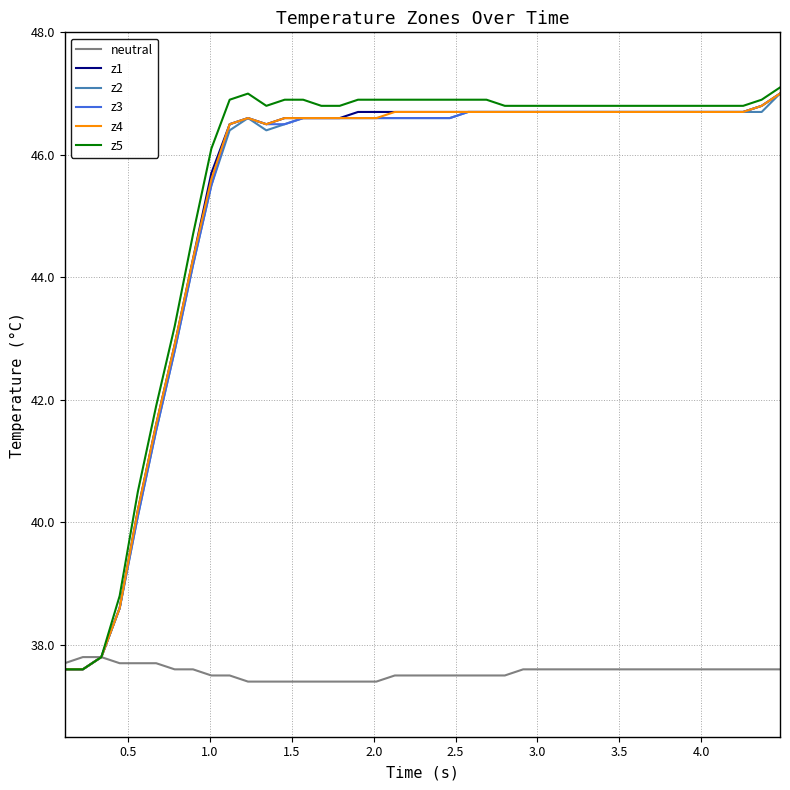

What is the minimum value for neutral?

37.4